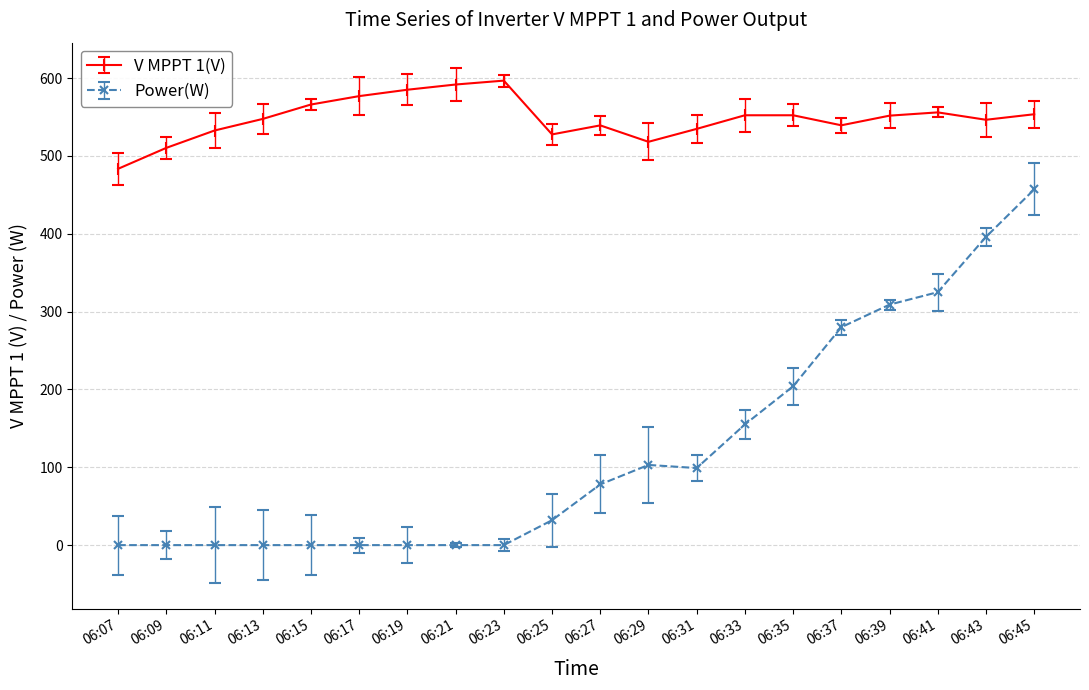

The value of V MPPT 1(V) at 06:09 is 857.8. True or false?

False